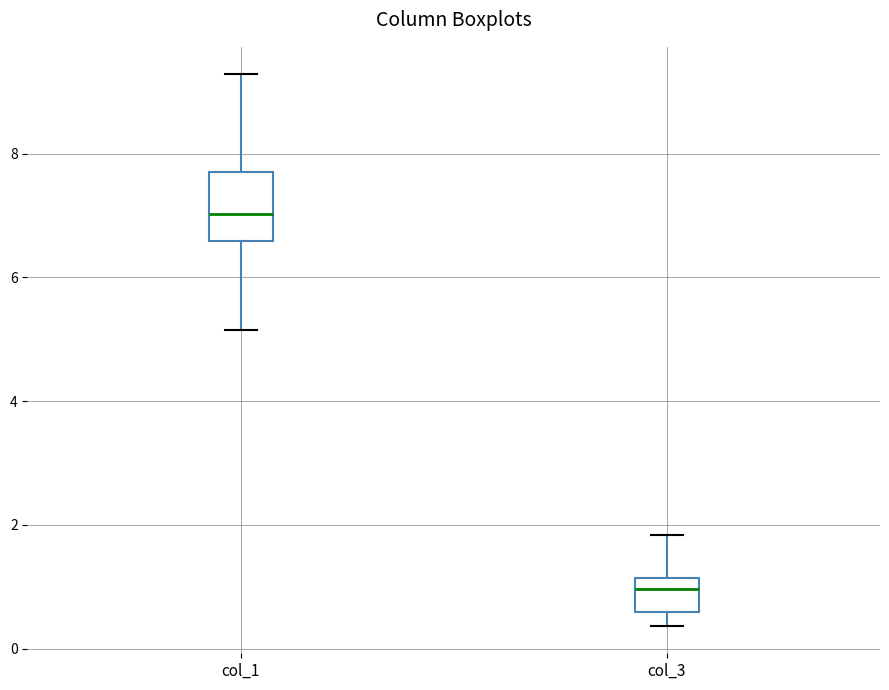

Comparing the boxes themselves (not the whiskers), which one is the tallest?

col_1